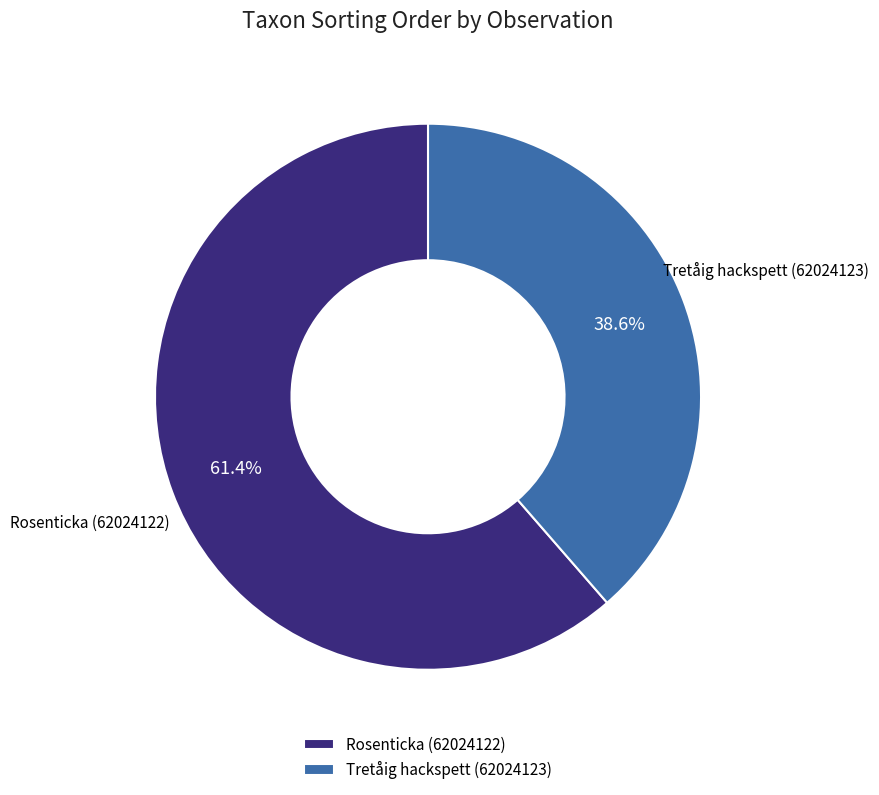

Count the number of slices in the pie.

2